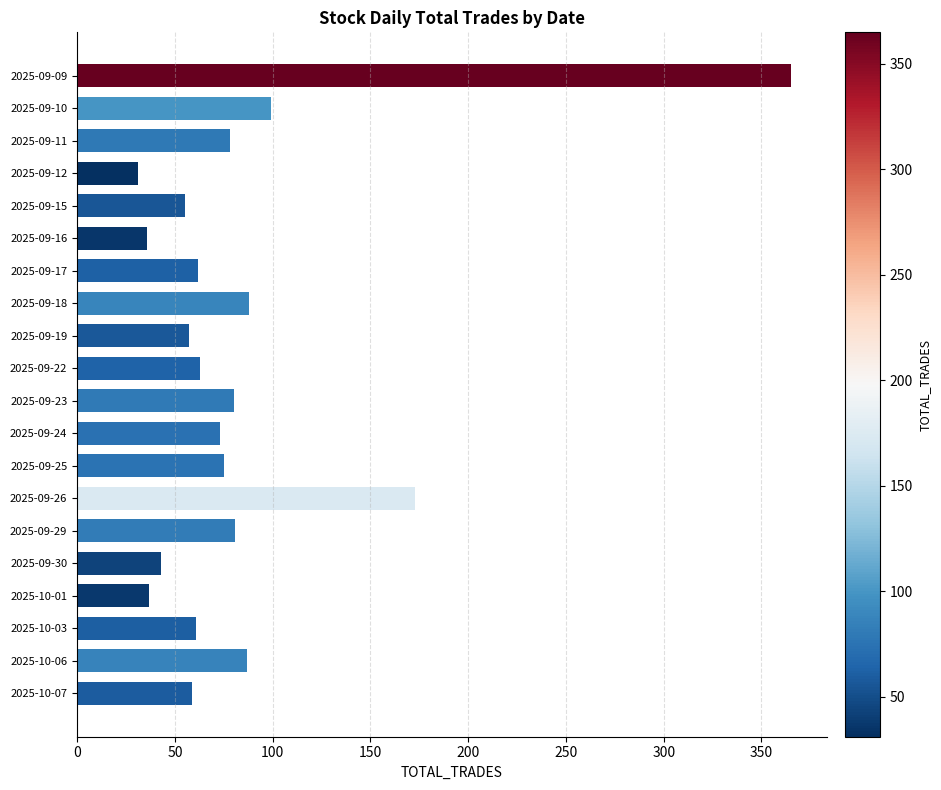

At which label is the value closest to 198?

2025-09-26